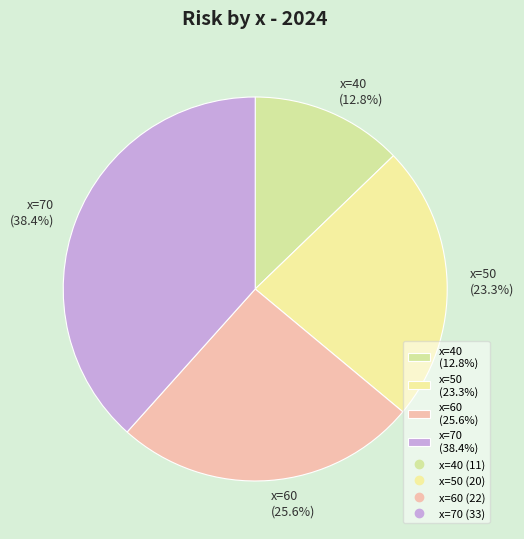

Which category has the biggest portion of the pie?

x=70 (38.4%)